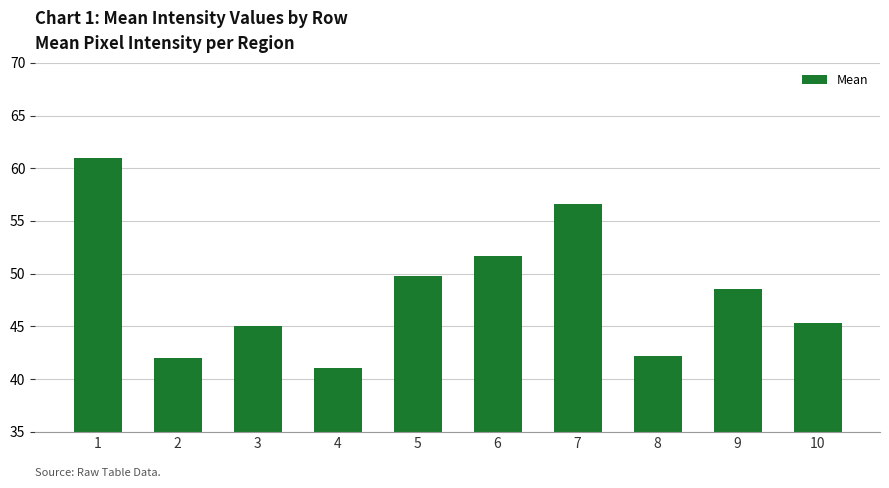

Between 5 and 6, which is larger?

6